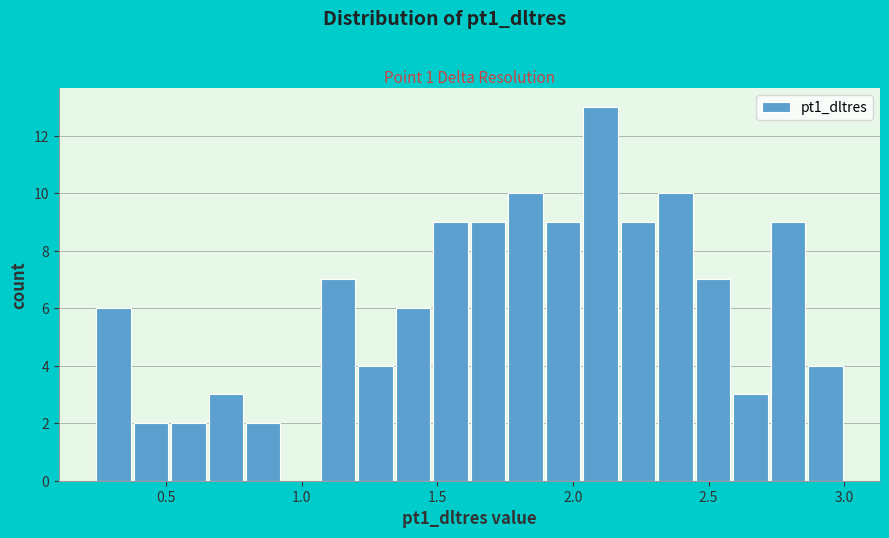

Read against the x-axis, roughly where is the centre of the tallest bar?

2.10